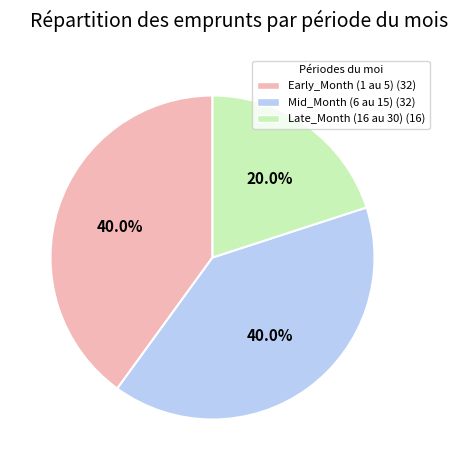

Is there a majority slice in this chart?

No